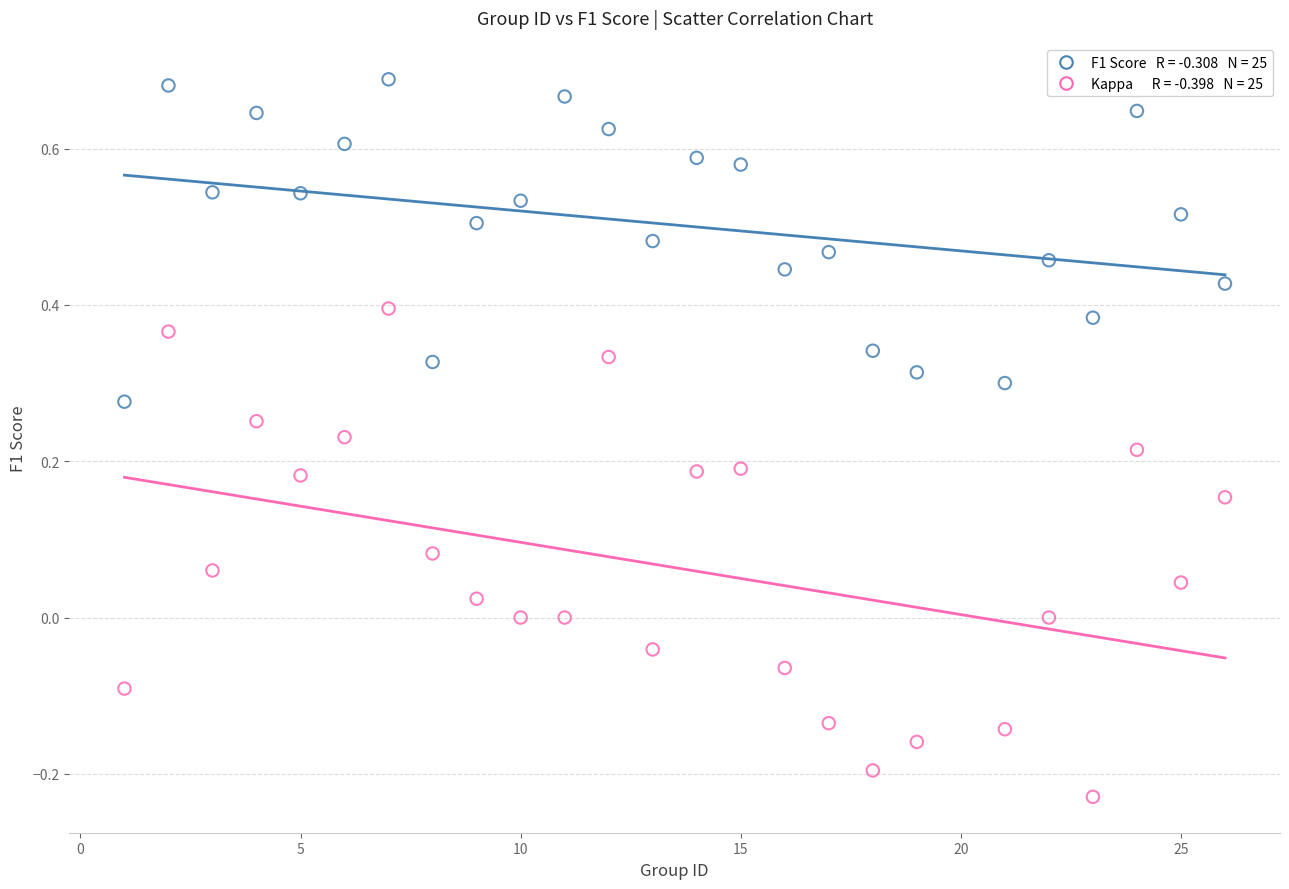

Across all data points, what is the range of X values (max minus min)?

25.0